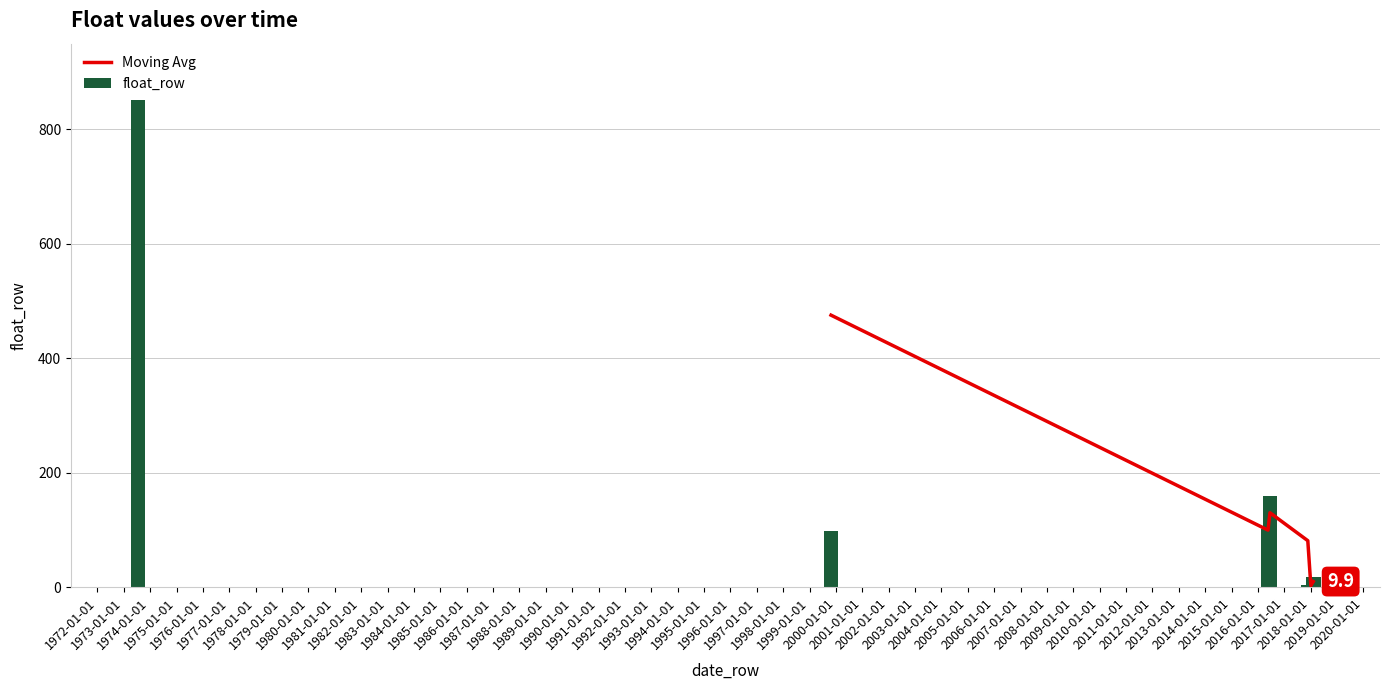

Reading left to right, list all the values displayed in this chart.

852.4	98.6	100.9	159.4	3.2	2.5	17.2